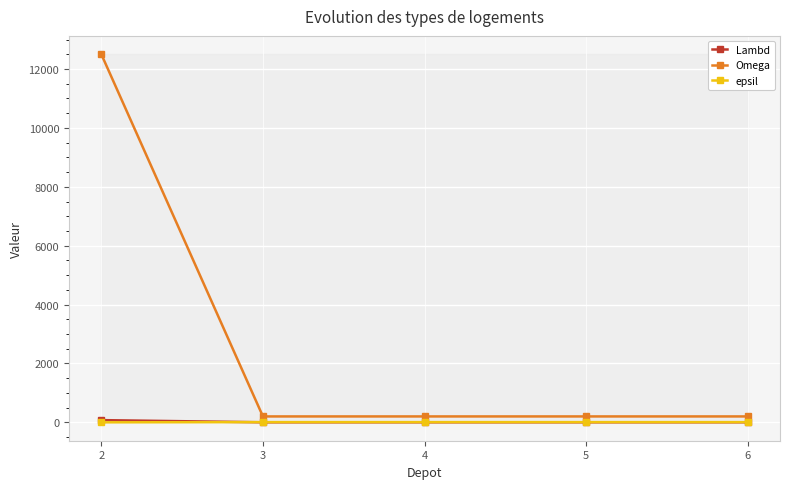

How many distinct data groups are displayed?

3